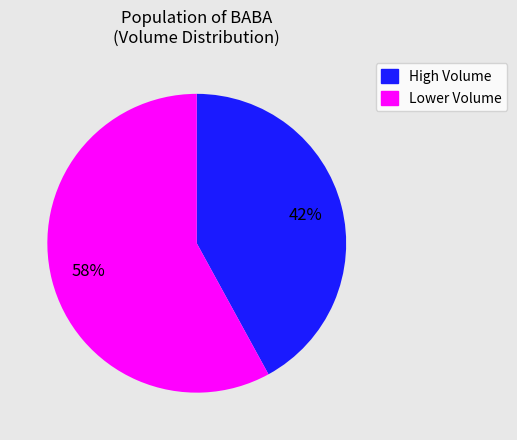

To the nearest percent, what is the average slice percentage?

50%